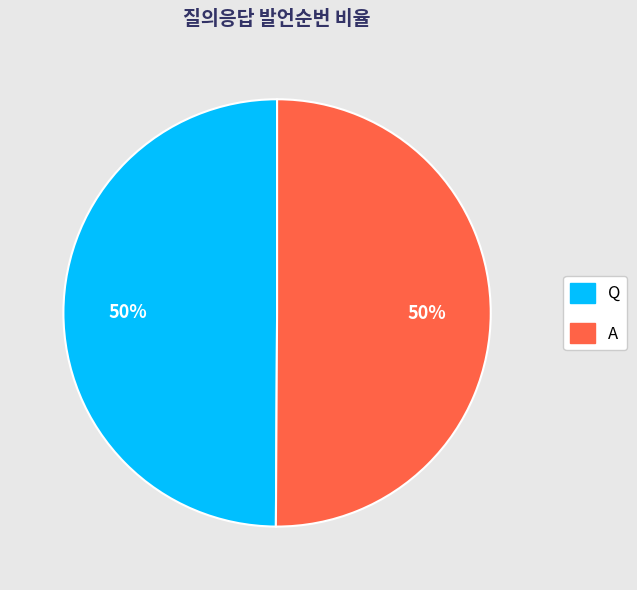

To the nearest percent, what percentage of the pie is A?

50%